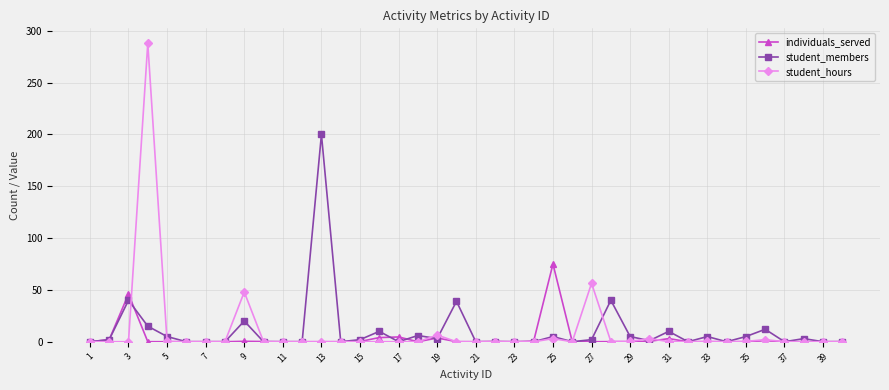

List the series in order of their peak value, lowest first.

individuals_served, student_members, student_hours